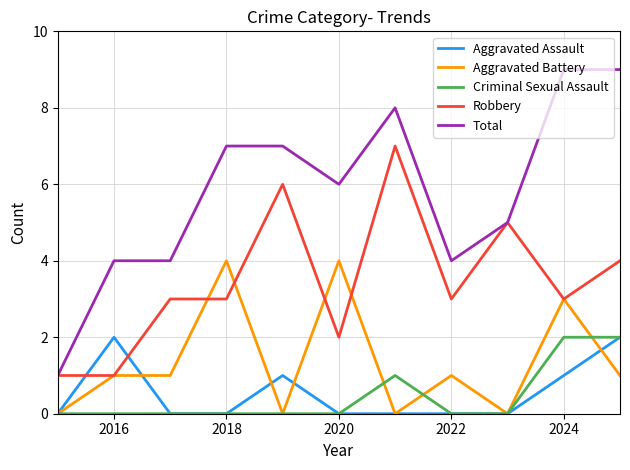

What is the difference between the maximum and minimum values in the Total series?

8